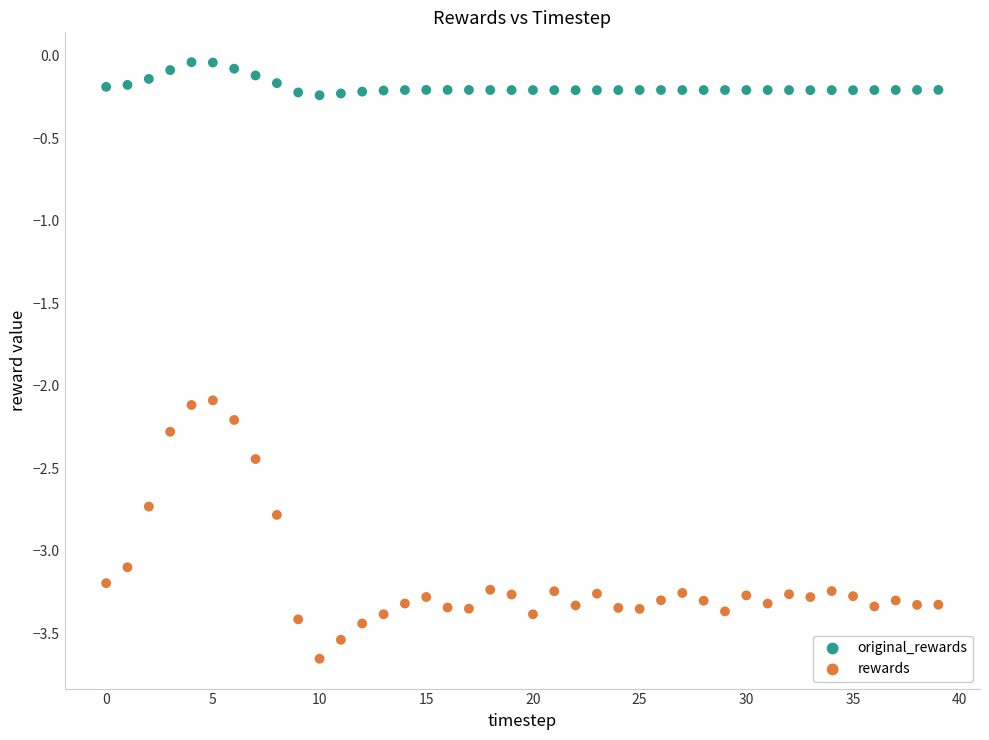

Which series has the widest spread of Y values?

rewards